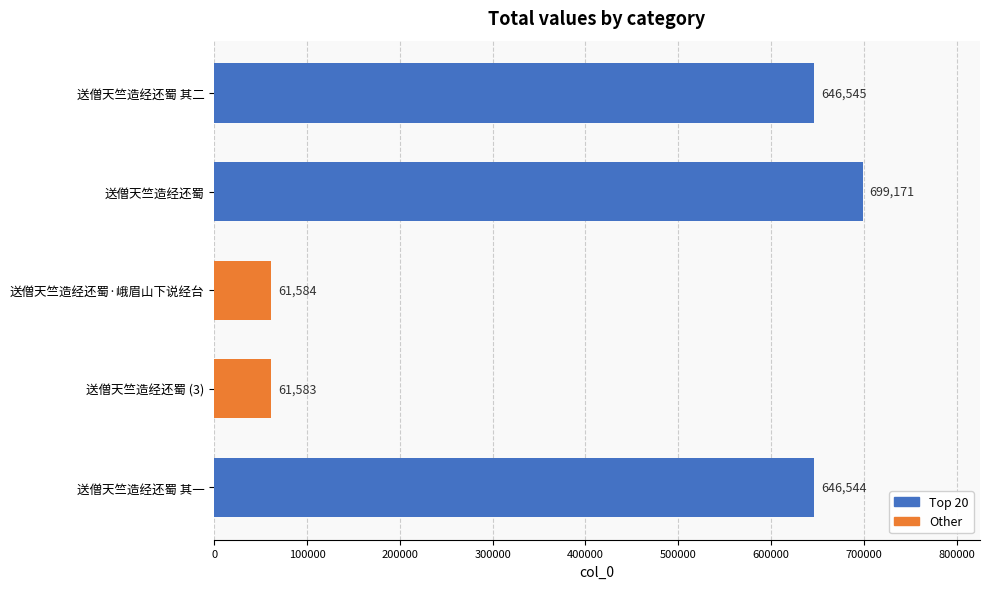

What is the change in value from 送僧天竺造经还蜀 to 送僧天竺造经还蜀 其一?

-52627